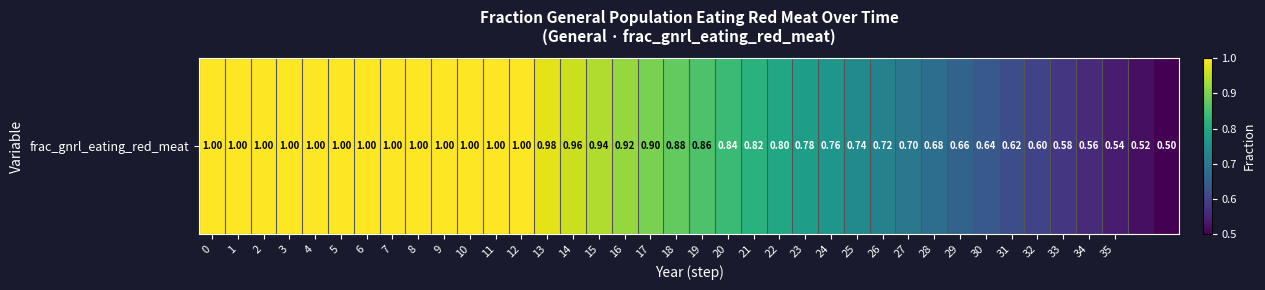

True or false: the data shows 1.0 at 0.

True